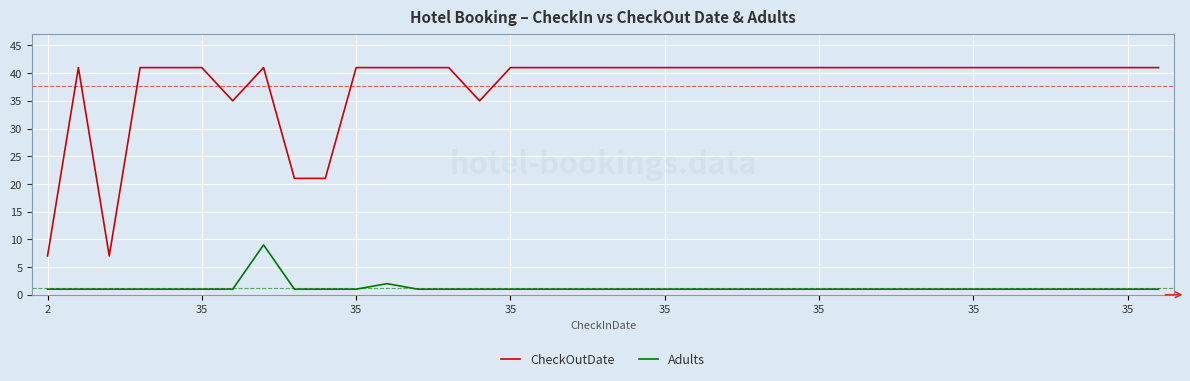

List the series in order of their peak value, lowest first.

Adults, CheckOutDate